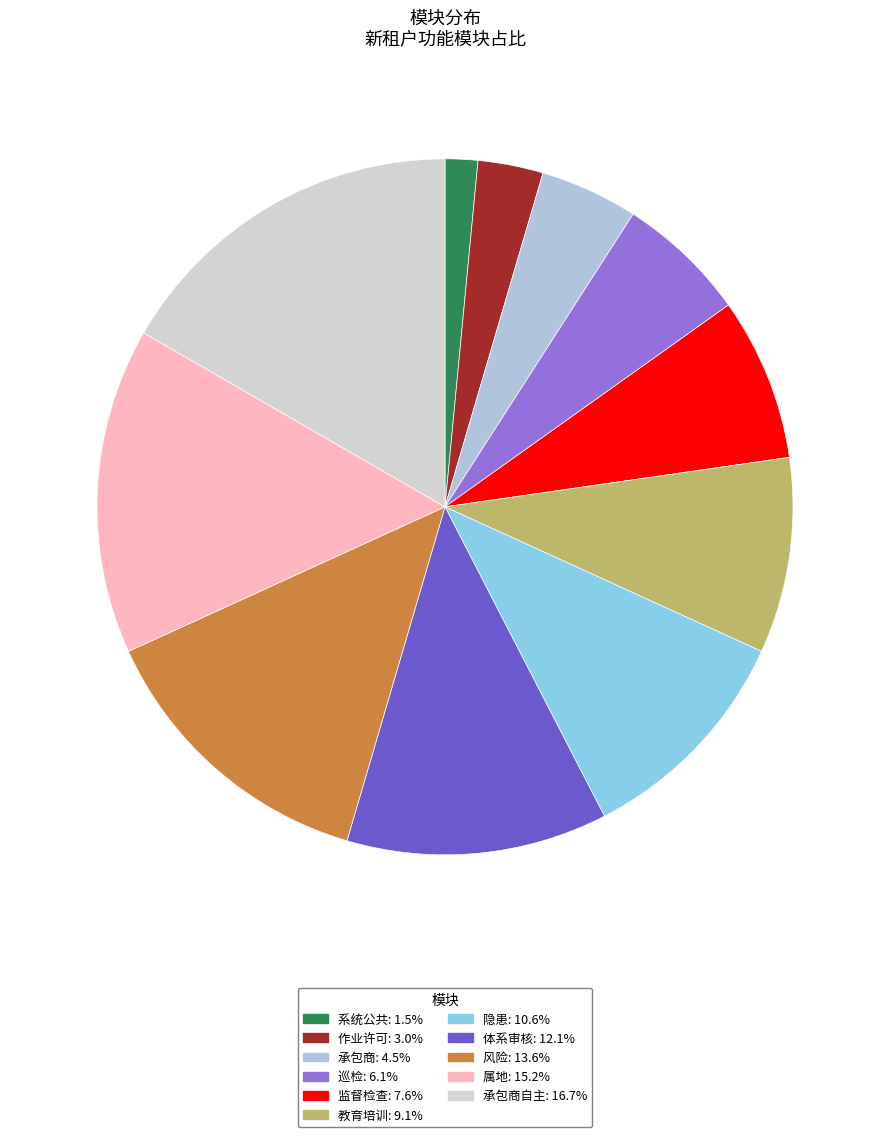

Is there a majority slice in this chart?

No